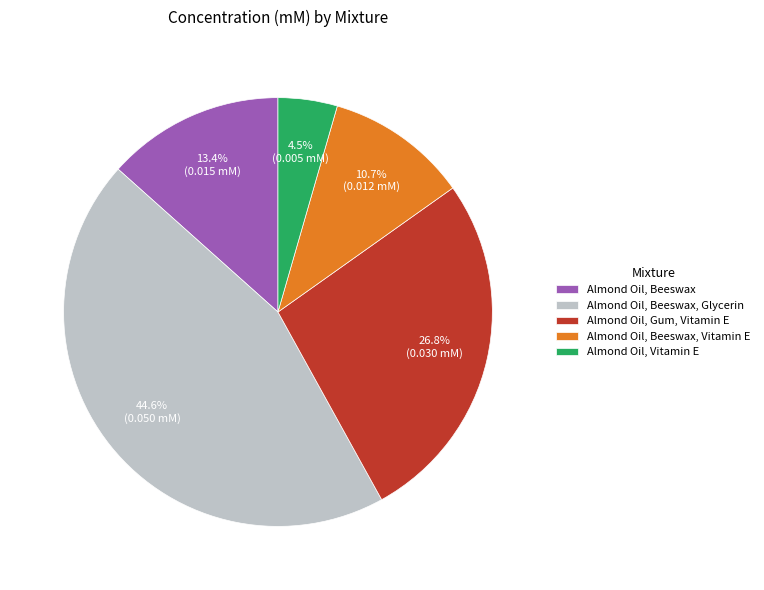

Rank the categories by value from lowest to highest.

Almond Oil, Vitamin E, Almond Oil, Beeswax, Vitamin E, Almond Oil, Beeswax, Almond Oil, Gum, Vitamin E, Almond Oil, Beeswax, Glycerin